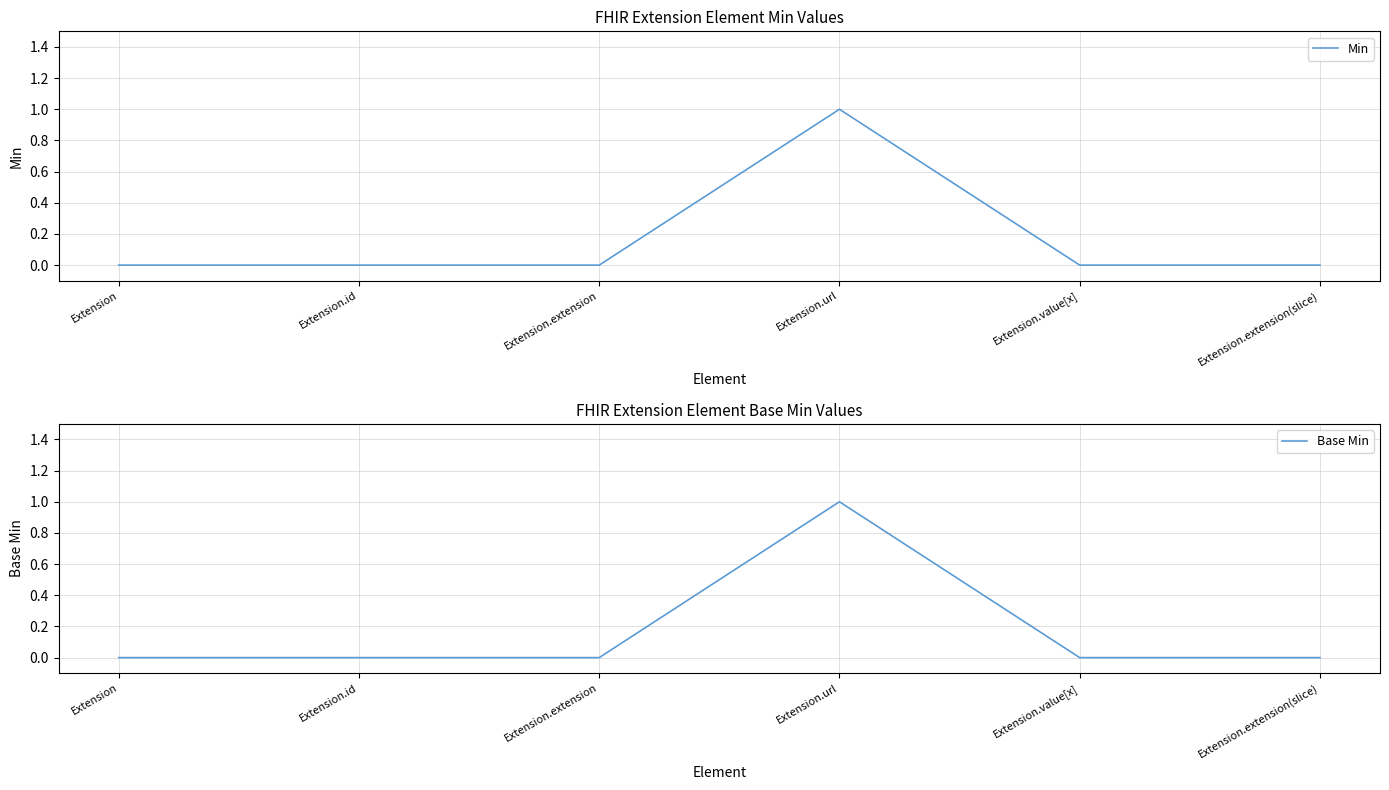

At which category does Min reach its first local peak?

Extension.url